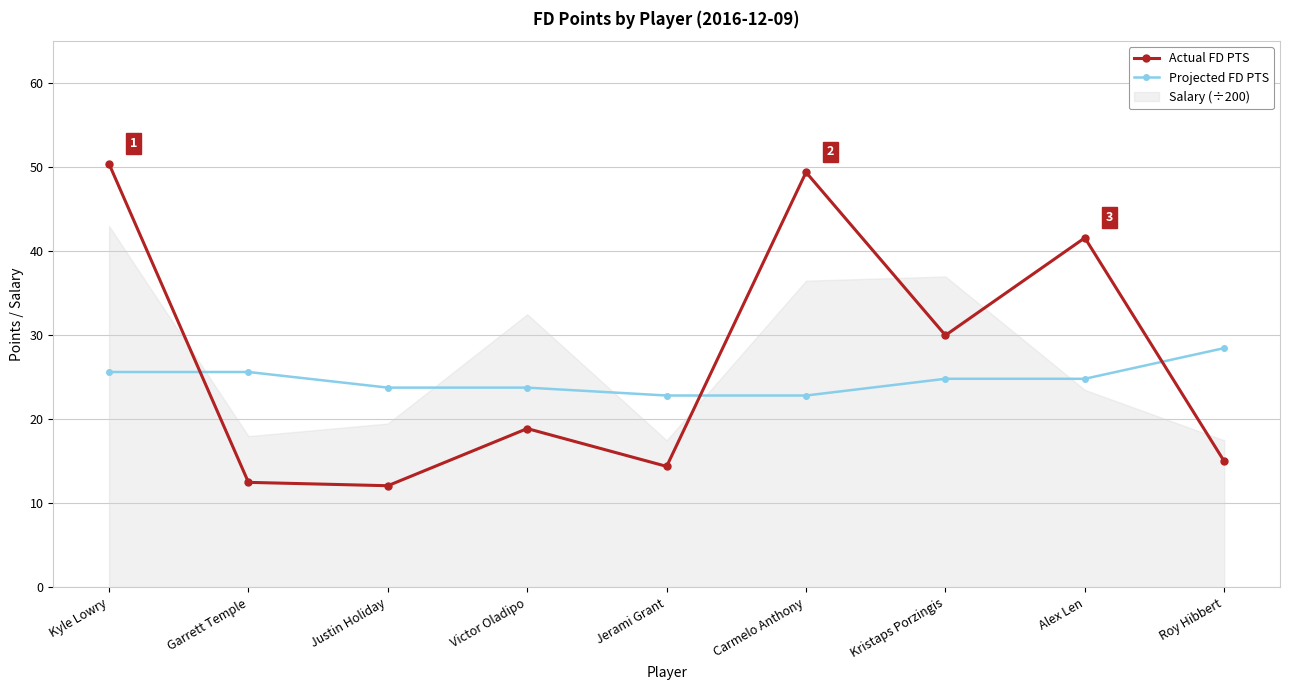

What is the value of the Projected FD PTS point at the 1st from the left?

25.6